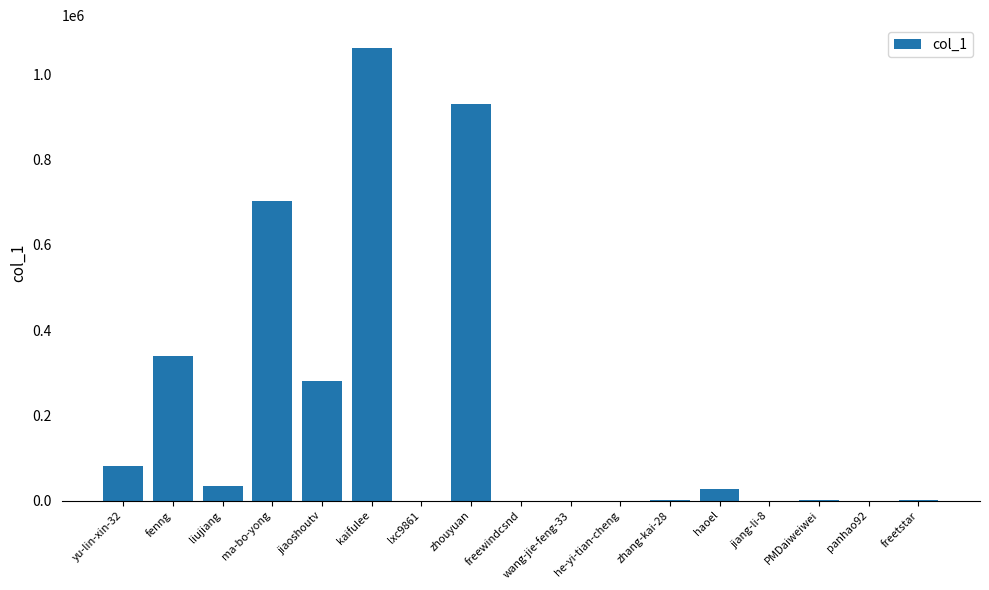

Is it true that the value at kaifulee is 1062244?

True